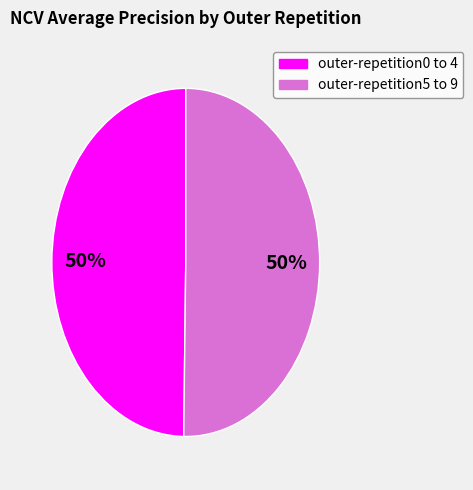

To the nearest percent, what is the average slice percentage?

50%